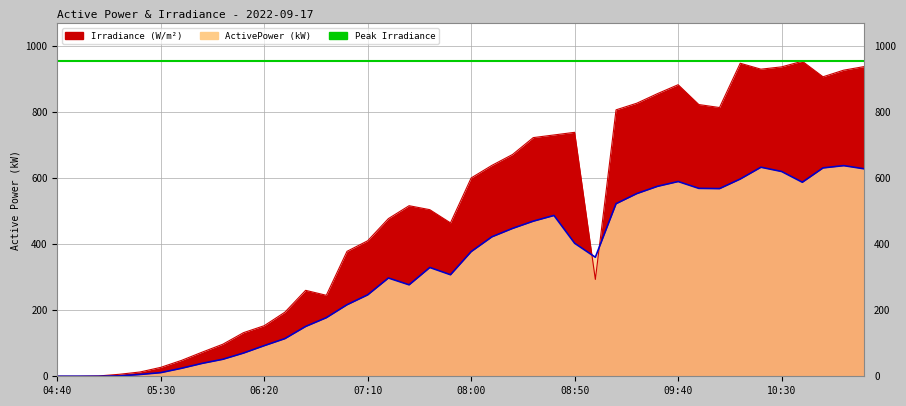

Which has a higher value, 08:50 or 09:20?

09:20